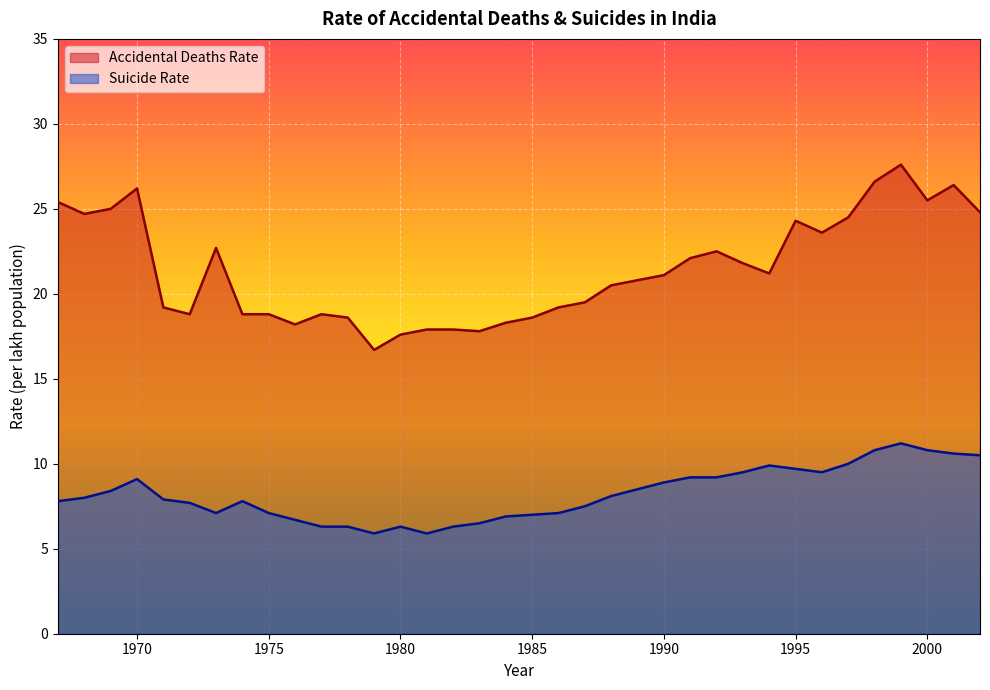

At which category does Suicide Rate reach its first local peak?

1970